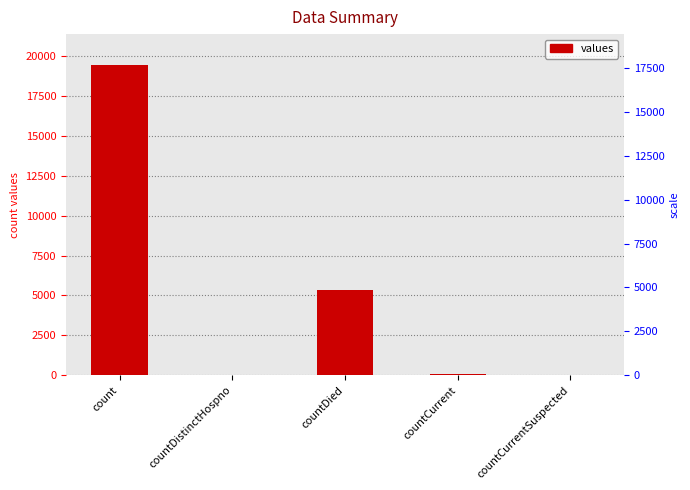

What is the sum of all values?

24875